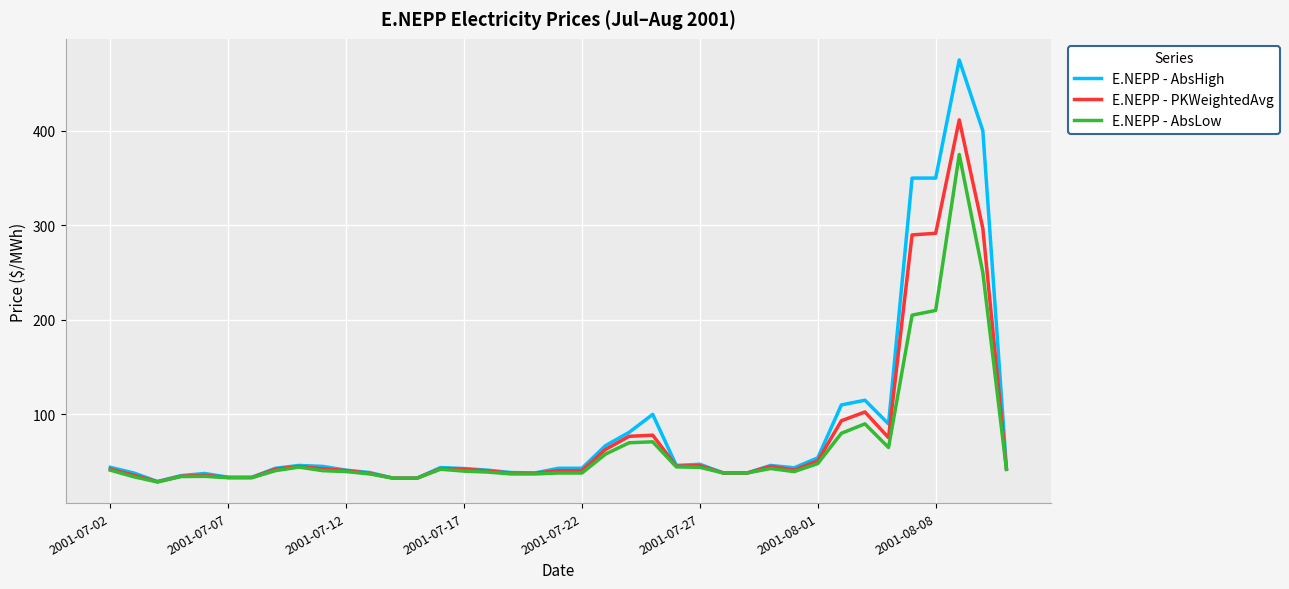

Which series has the largest range (max minus min)?

E.NEPP - AbsHigh